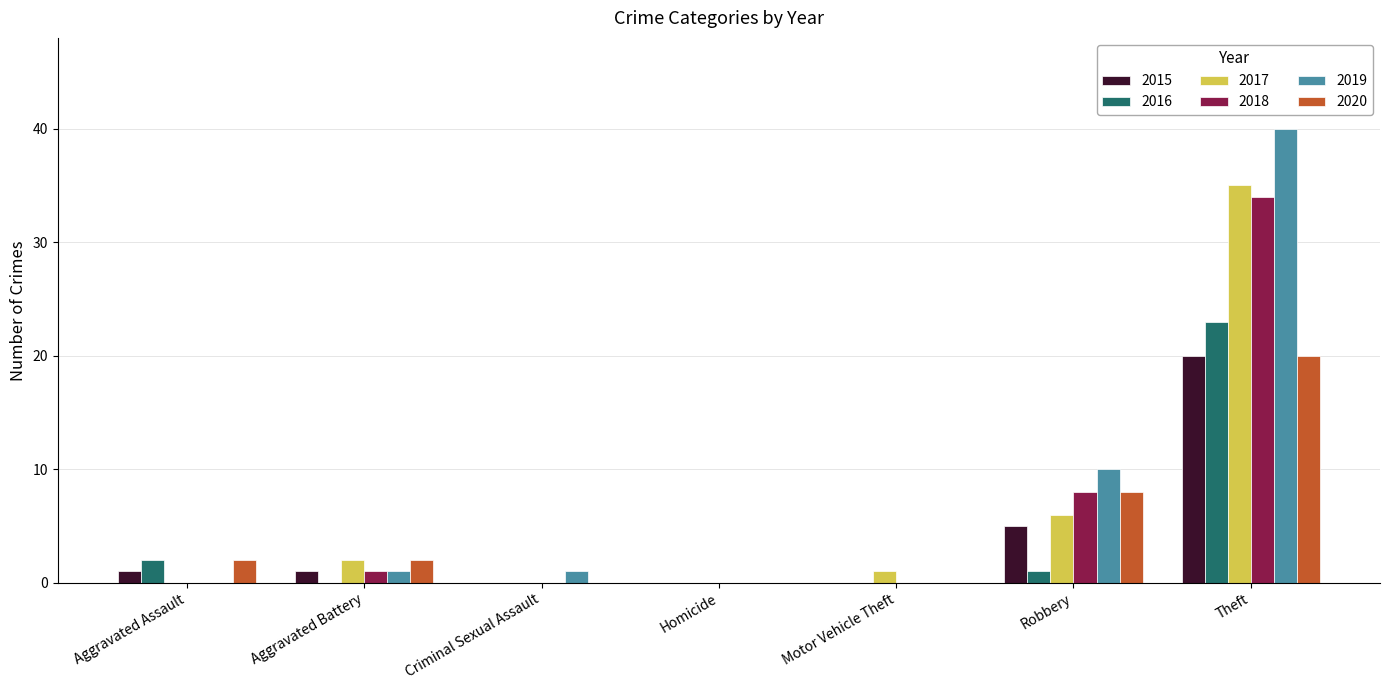

What is the approximate value of 2020 at Robbery, to the nearest 5?

10